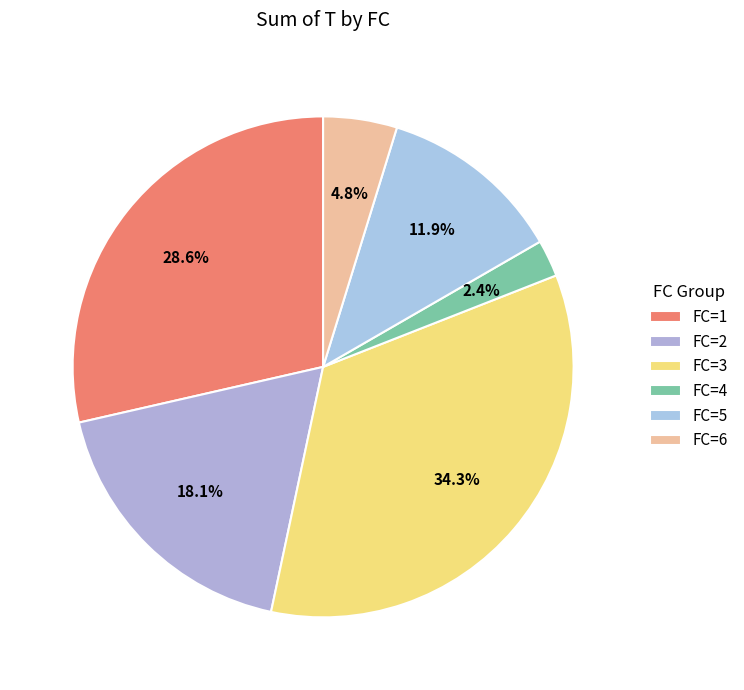

To the nearest percent, what is the difference between the largest and smallest slice percentages?

32%